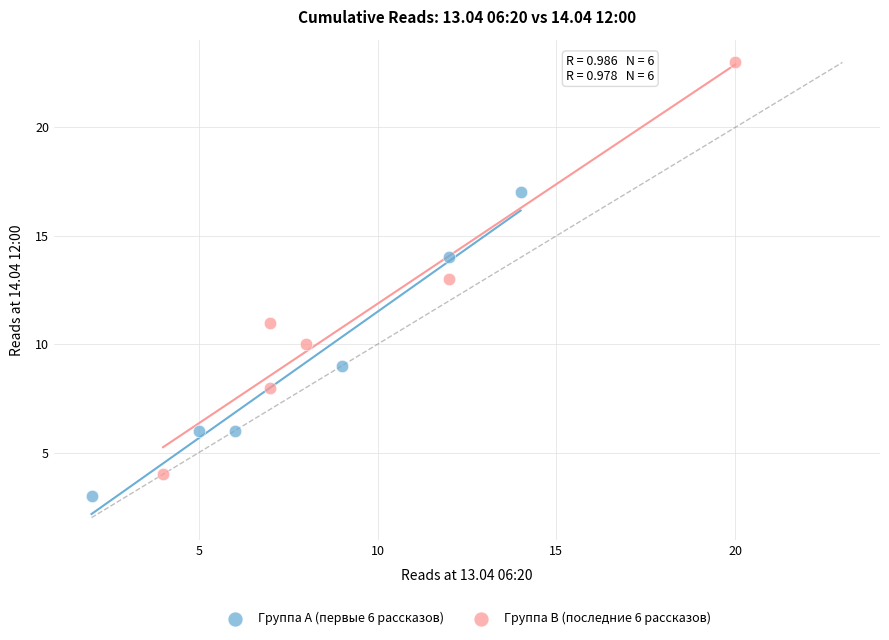

Which series has the largest Y range (max minus min)?

Группа B (последние 6 рассказов)